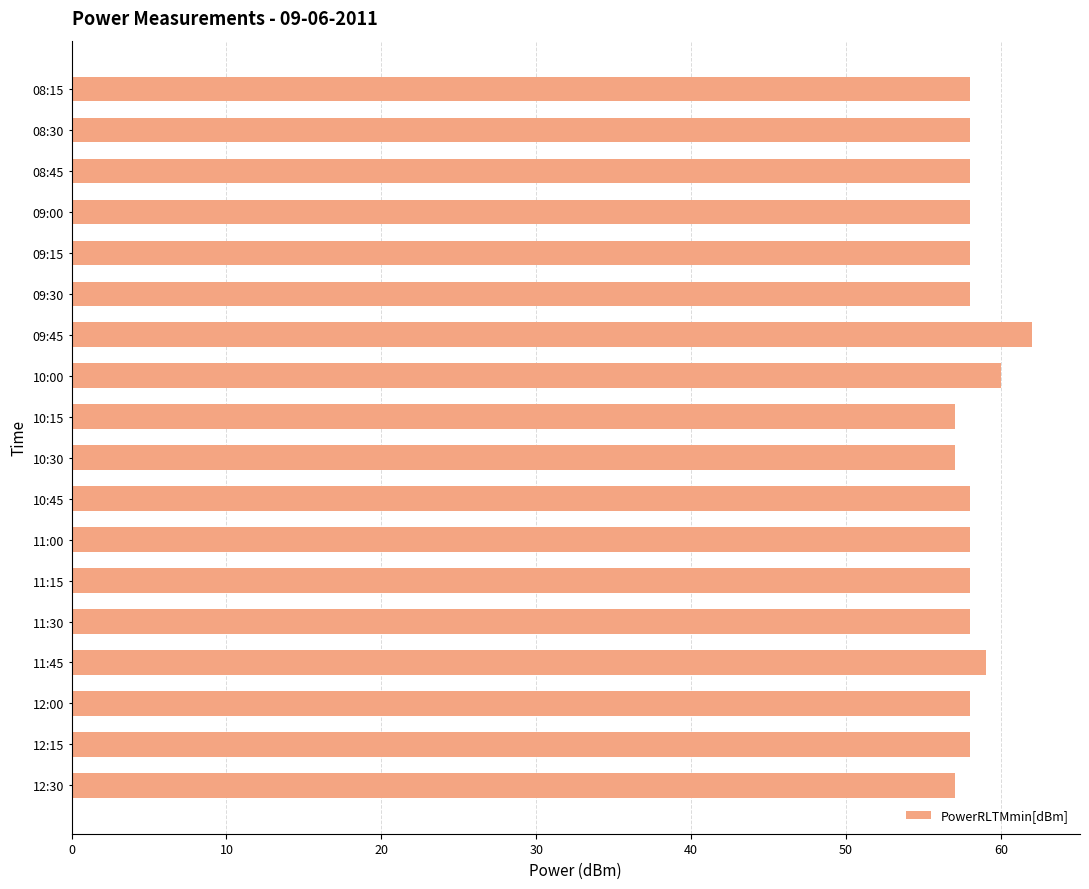

What is the ratio of the value at 08:30 to the value at 10:00?

1.0